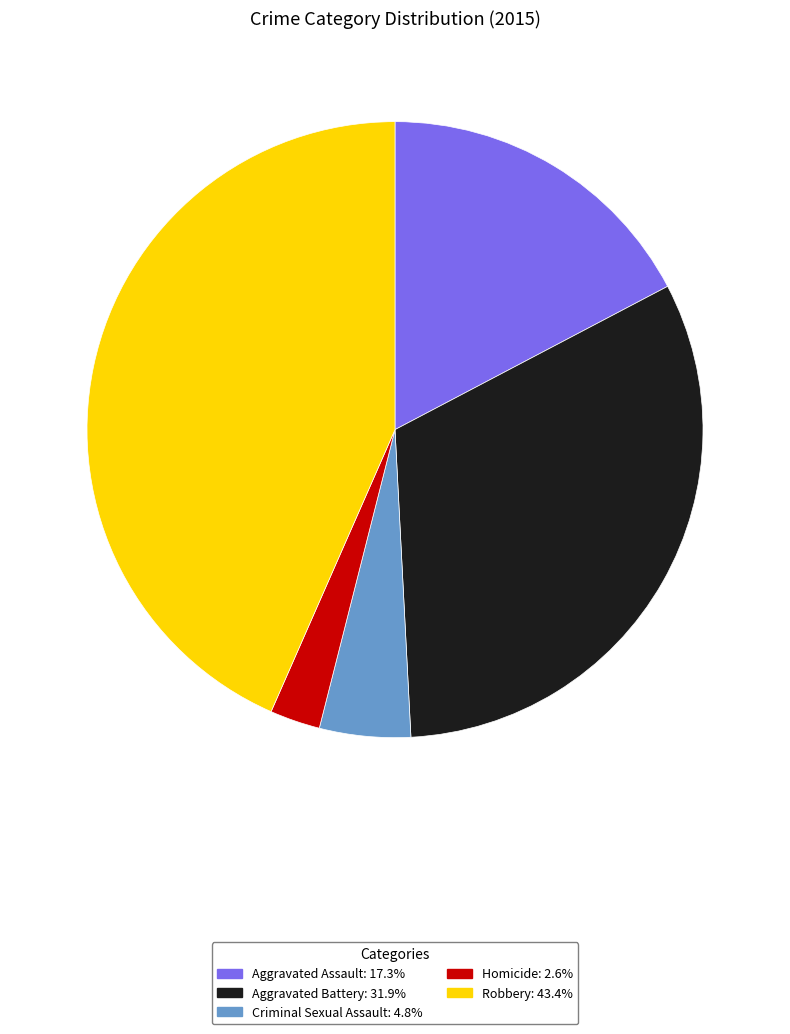

Count the number of slices in the pie.

5